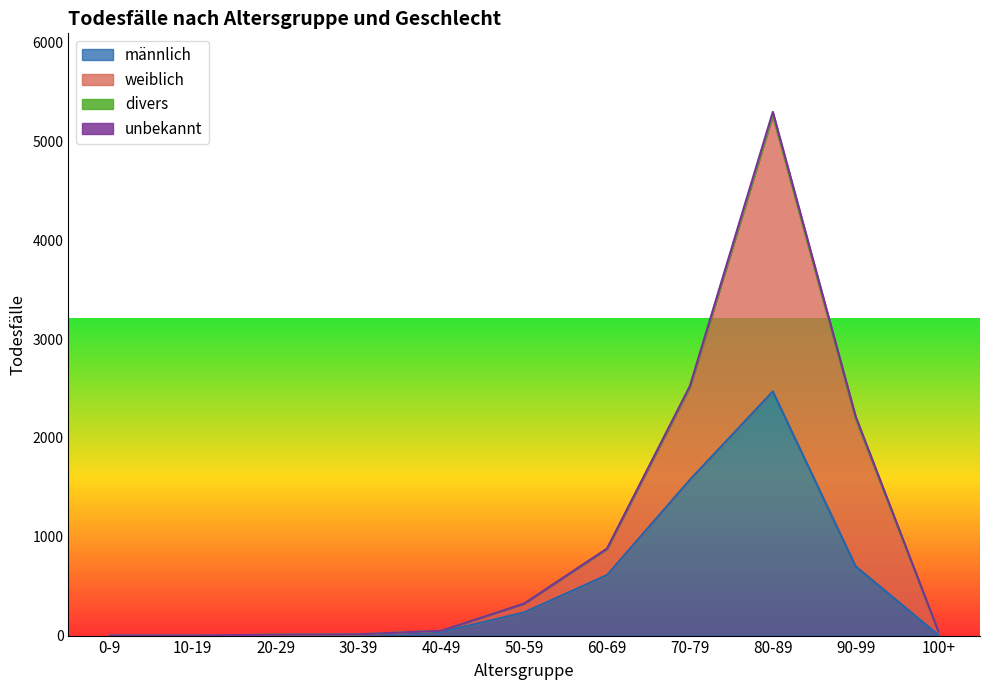

Which category has the lowest value in the divers series?

0-9